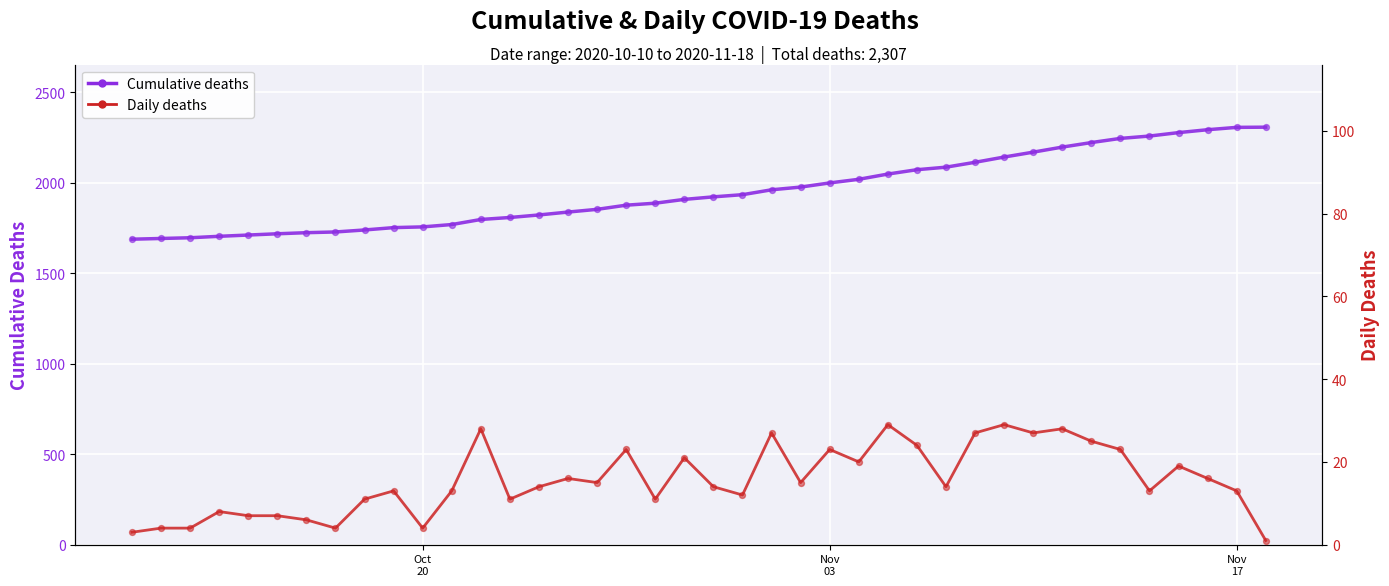

Which series reaches the minimum Y coordinate?

Daily deaths